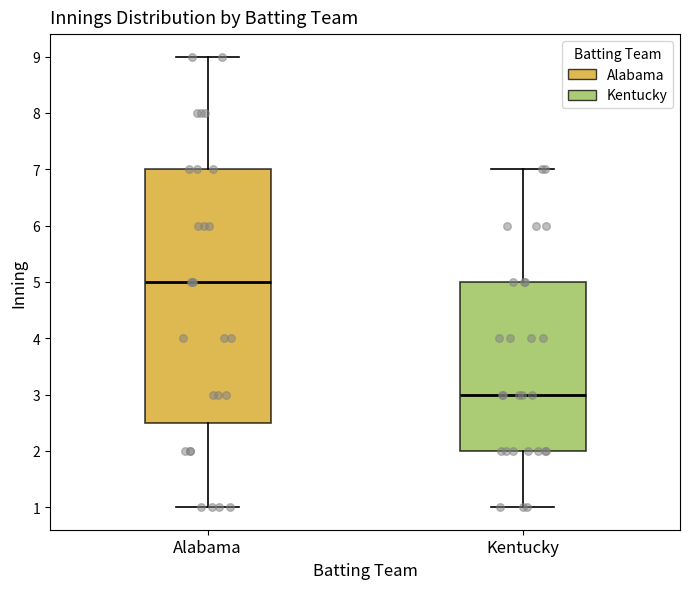

Reading left to right, transcribe this box plot: for each box, give where its median line is, the range the box spans, and where its two whiskers end, as read against the y-axis. The values are not printed on the chart, so give them approximately, as read against the axis.

Alabama: median 5.0, box 2.5 to 7.0, whiskers 1.0 to 9.0
Kentucky: median 3.0, box 2.0 to 5.0, whiskers 1.0 to 7.0